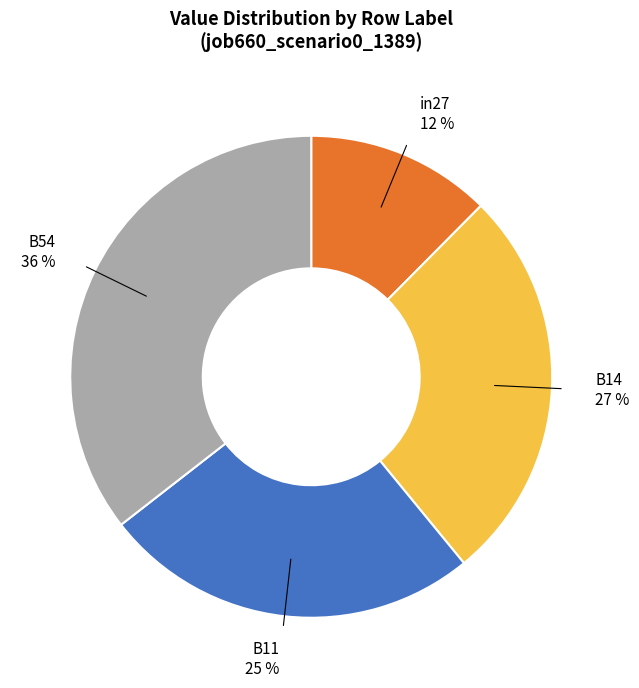

The B54 36 % slice represents 26% of the pie. True or false?

False